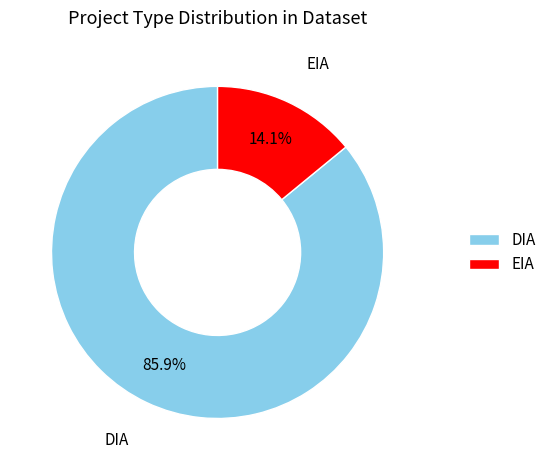

Rank the categories by value from highest to lowest.

DIA, EIA